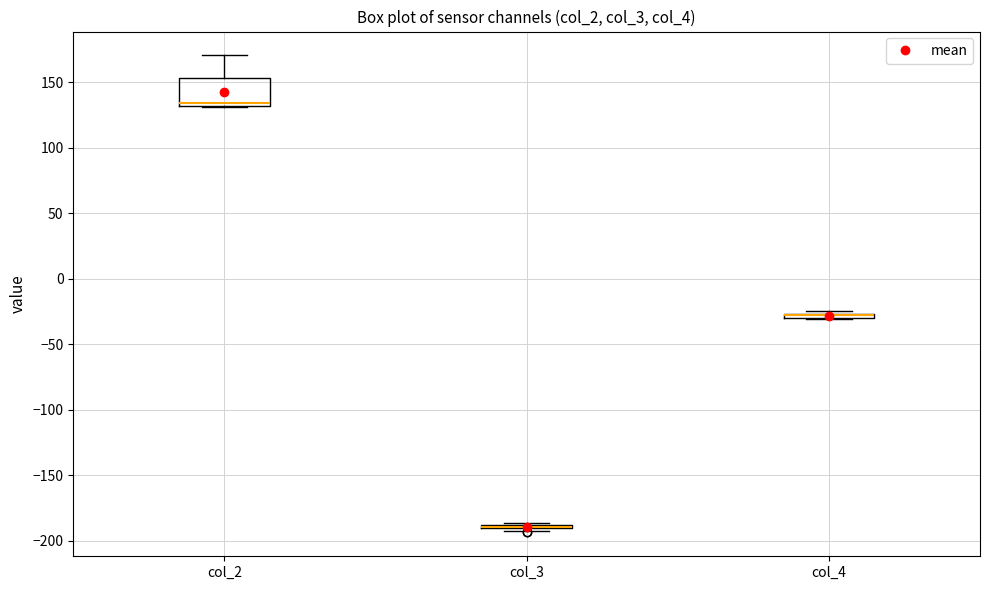

Which box is the tallest, from its lower edge to its upper edge?

col_2